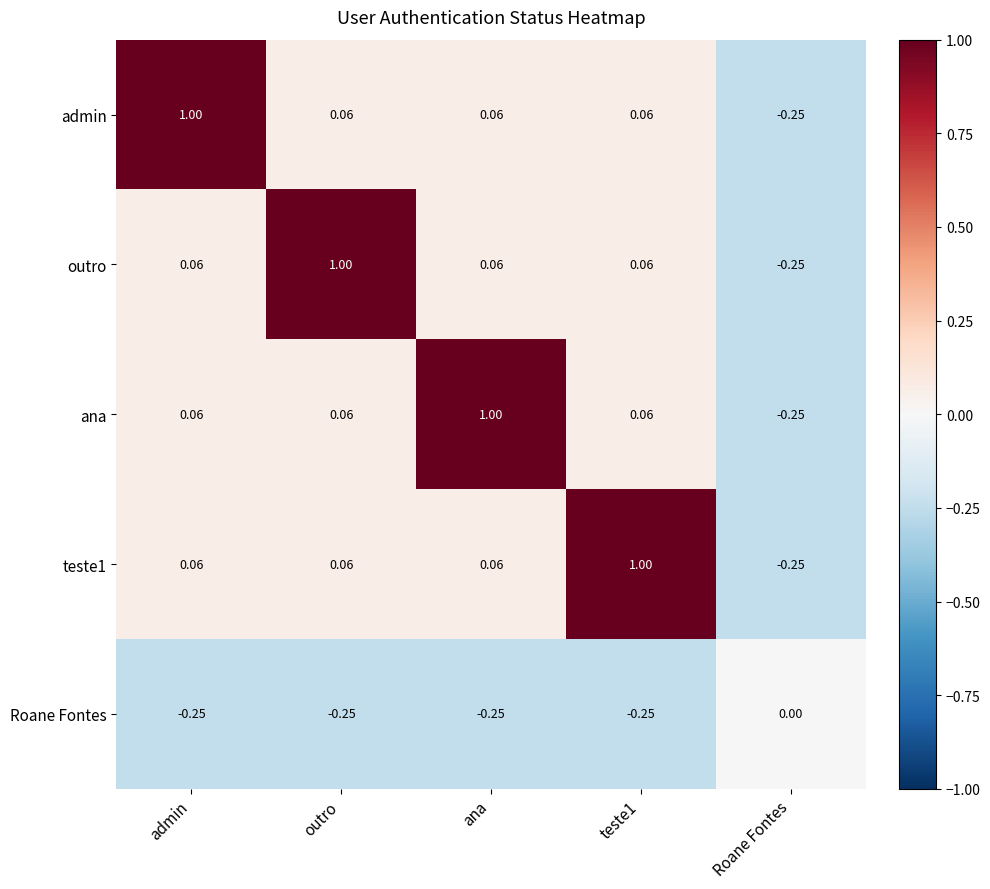

Is the value of admin at Roane Fontes greater than the value of teste1 at ana?

No